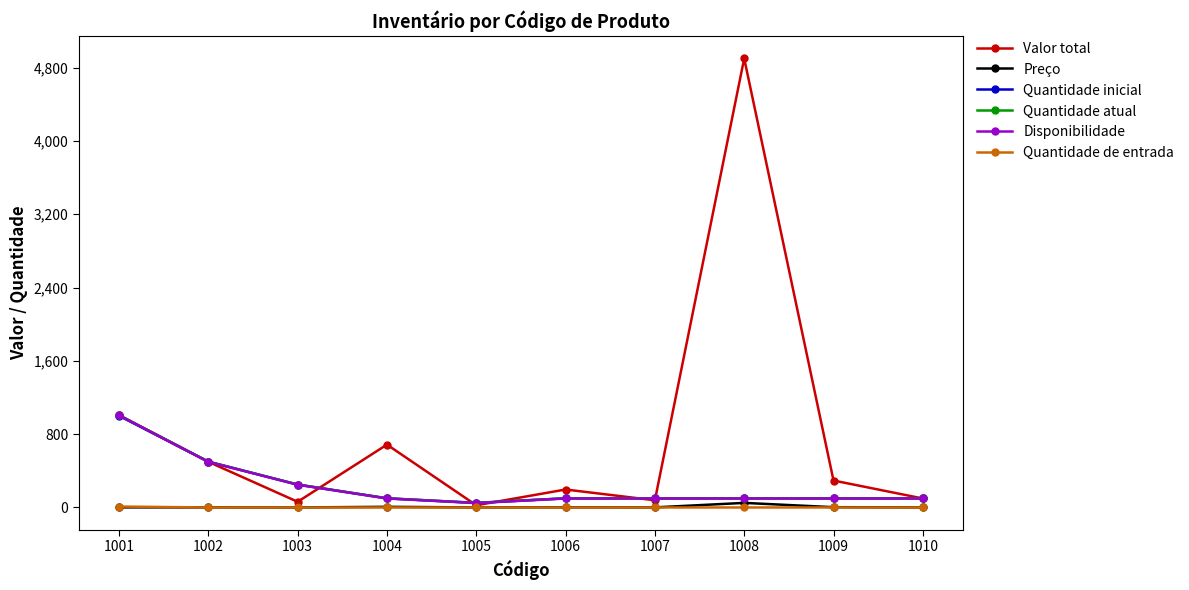

What is the maximum value for Quantidade de entrada?

10.0